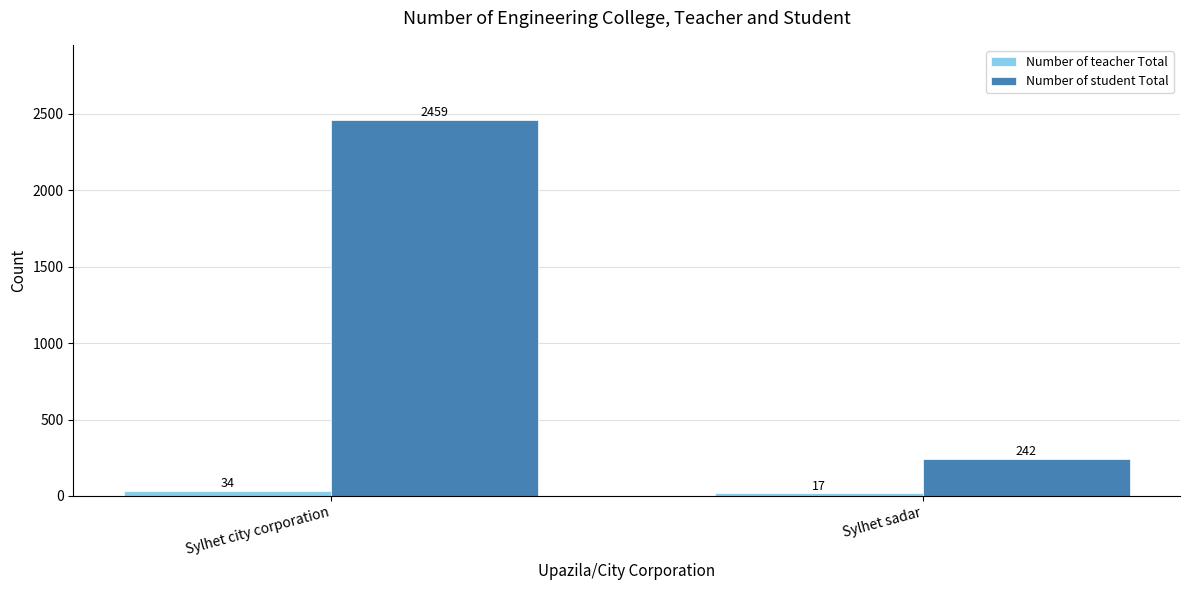

At which label is Number of student Total closest to 1350?

Sylhet sadar